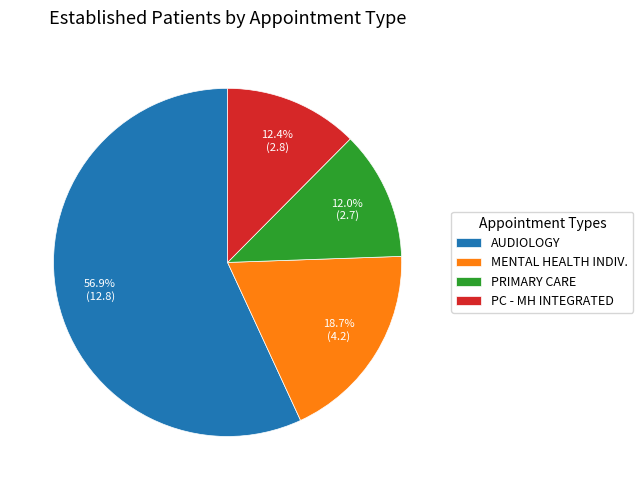

Do PC - MH INTEGRATED and PRIMARY CARE together represent more than half of the pie?

No